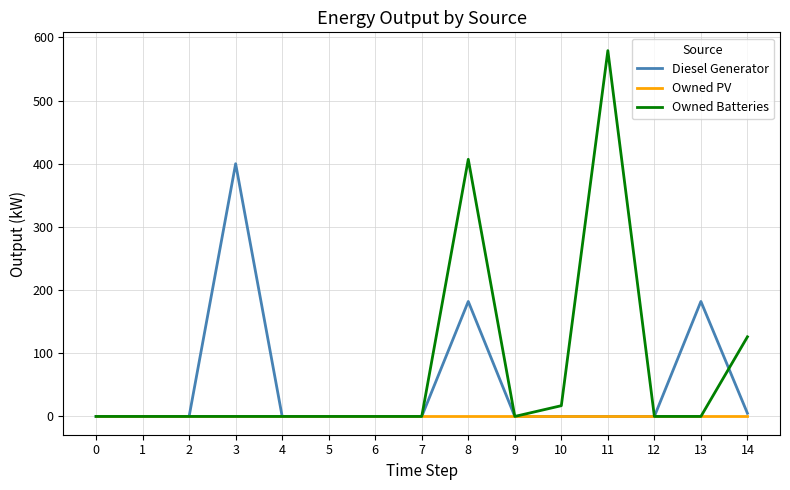

True or false: Owned PV has a value of 0.0 at 0.

True